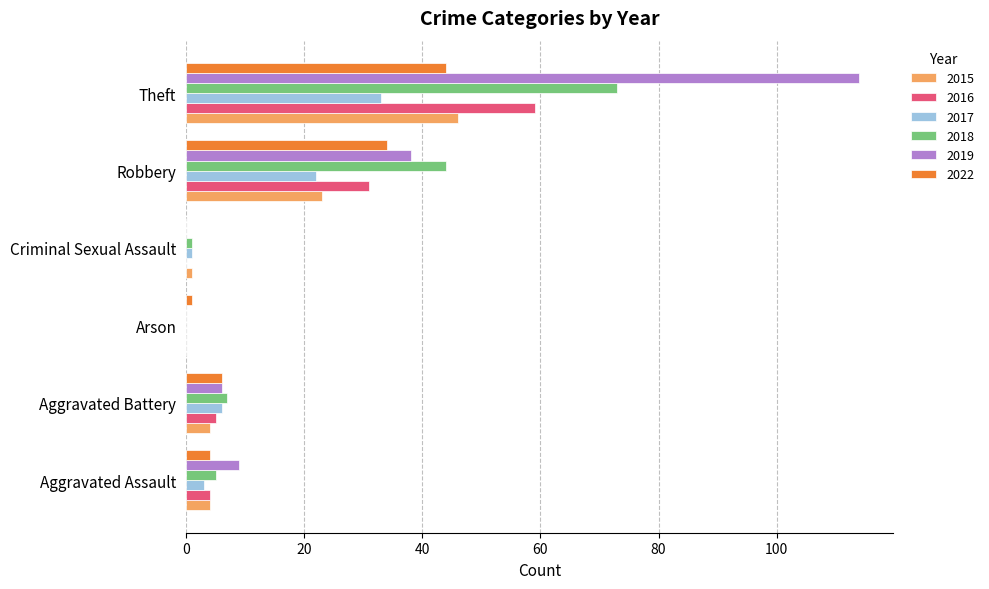

What is the sum of all 2019 values?

167